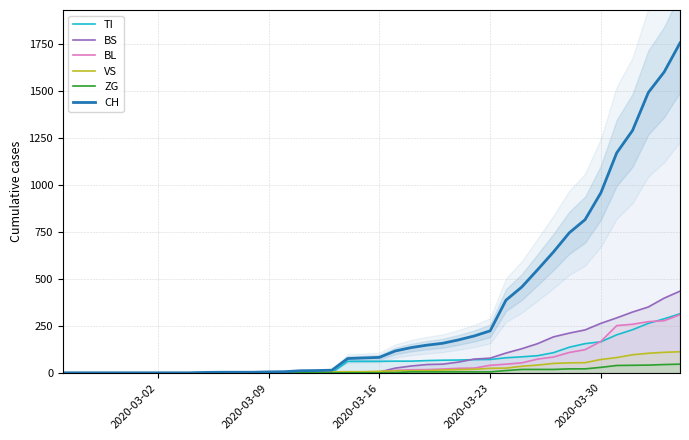

Reading right to left, extract all data points from this chart.

TI: 314	287	263	229	202	165	155	136	107	91	85	80	71	70	68	67	65	62	62	61	61	61	0	0	0	0	0	0	0	0	0	0	0	0	0	0	0	0	0	0
BS: 434	397	350	323	292	263	228	211	191	155	128	105	78	73	57	46	44	36	25	4	0	4	4	4	4	0	0	0	0	0	0	0	0	0	0	0	0	0	0	0
BL: 309	277	272	258	251	167	123	108	84	73	53	46	40	25	24	20	17	16	13	5	5	2	2	2	2	2	1	0	0	0	0	0	0	0	0	0	0	0	0	0
VS: 112	109	104	96	81	71	54	53	50	41	35	25	24	19	17	15	12	11	11	8	6	6	5	3	3	2	2	2	2	2	2	0	0	0	0	0	0	0	0	0
ZG: 46	44	41	40	39	29	21	21	18	18	18	12	5	5	5	5	5	5	1	0	0	0	0	0	0	0	0	0	0	0	0	0	0	0	0	0	0	0	0	0
CH: 1753	1599	1490	1288	1169	957	814	744	642	548	456	386	223	196	175	157	147	134	116	82	79	76	14	12	11	6	5	3	3	3	2	0	0	0	0	0	0	0	0	0